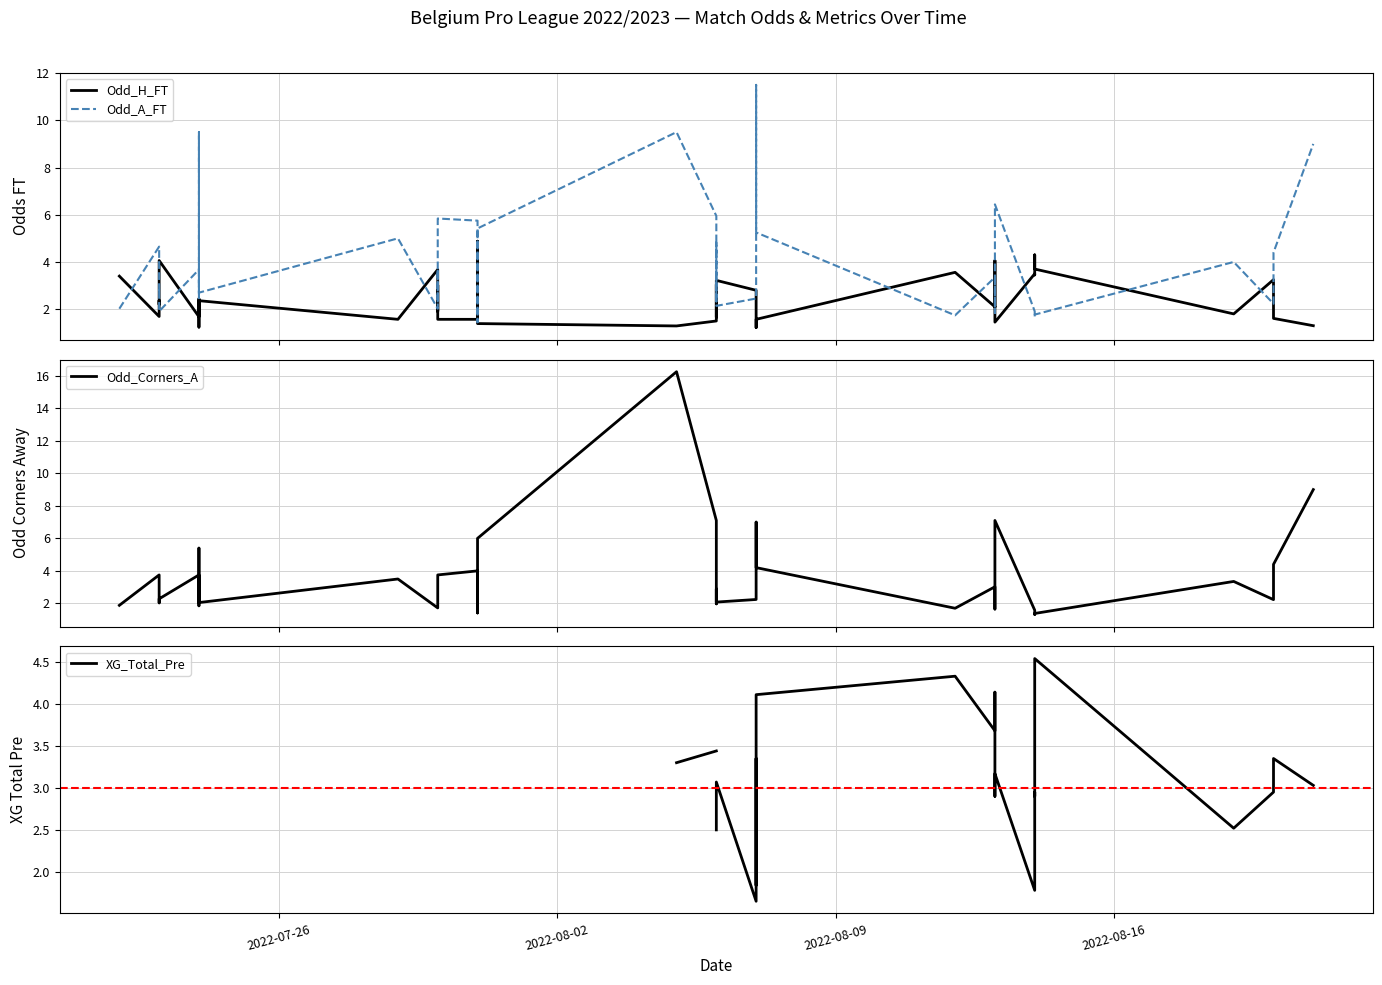

Does the chart display data point markers on the line(s)?

No